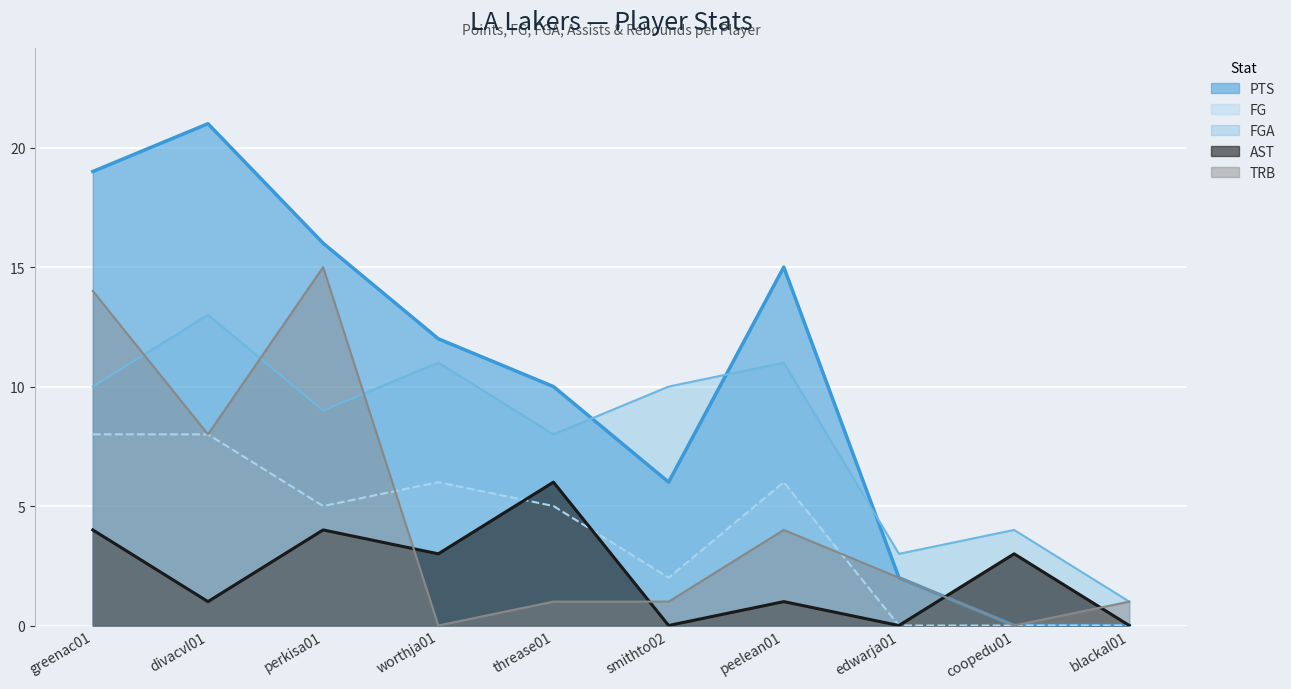

Where is the first local minimum for AST?

divacvl01